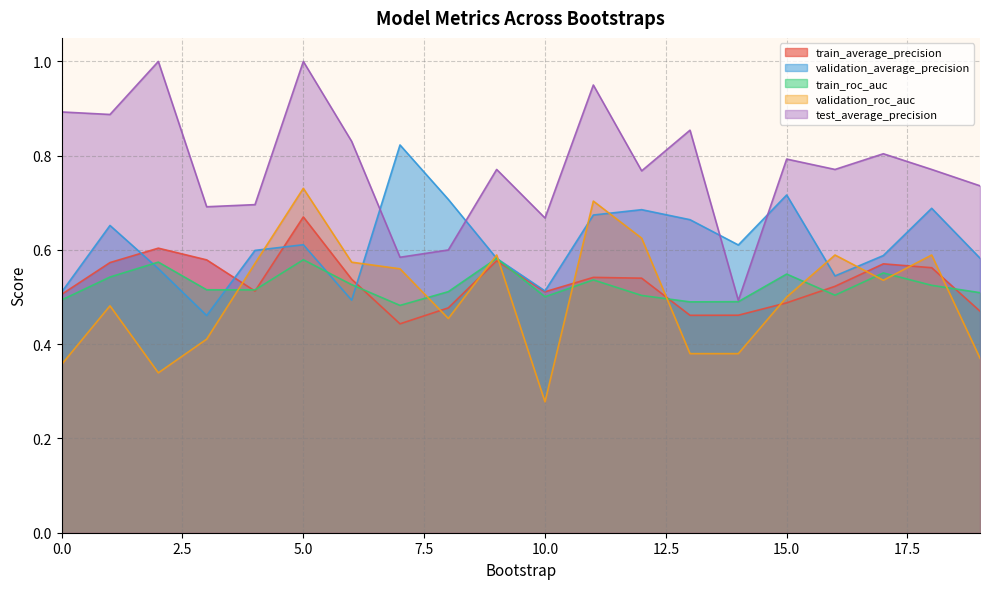

At how many categories does at least one series exceed 0?

20